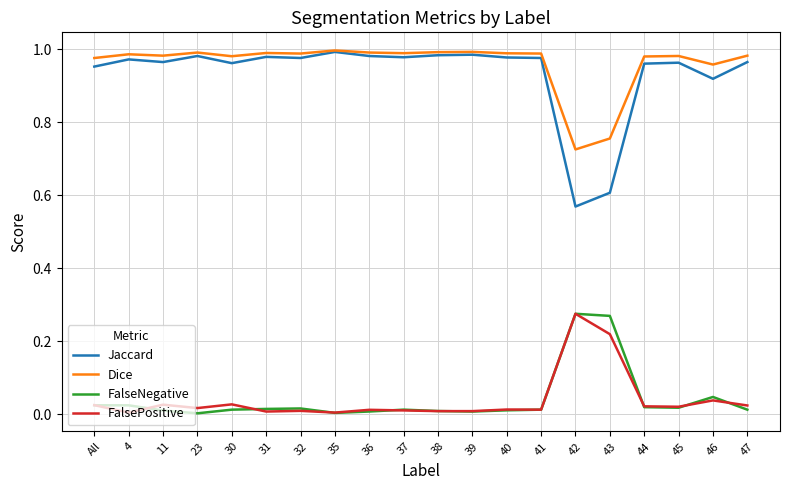

Which series has the widest spread of values?

Jaccard